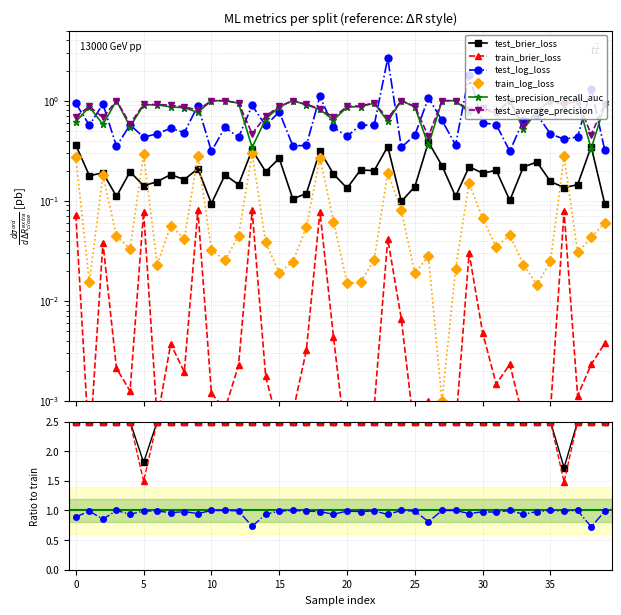

In train_log_loss, how many points are lower than both neighbors (excluding endpoints)?

12